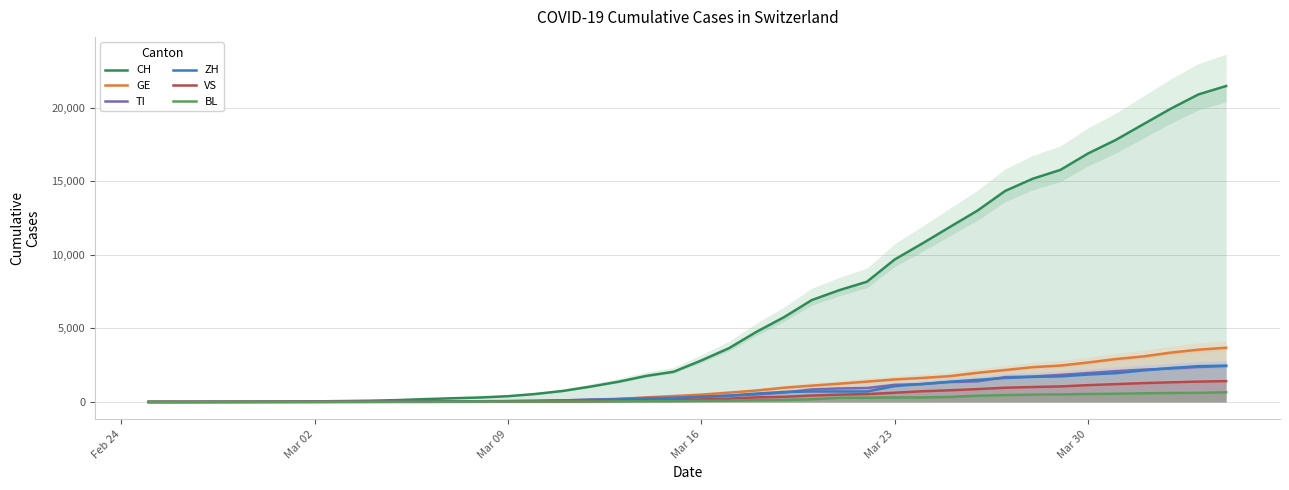

True or false: ZH and CH cross at least once.

False